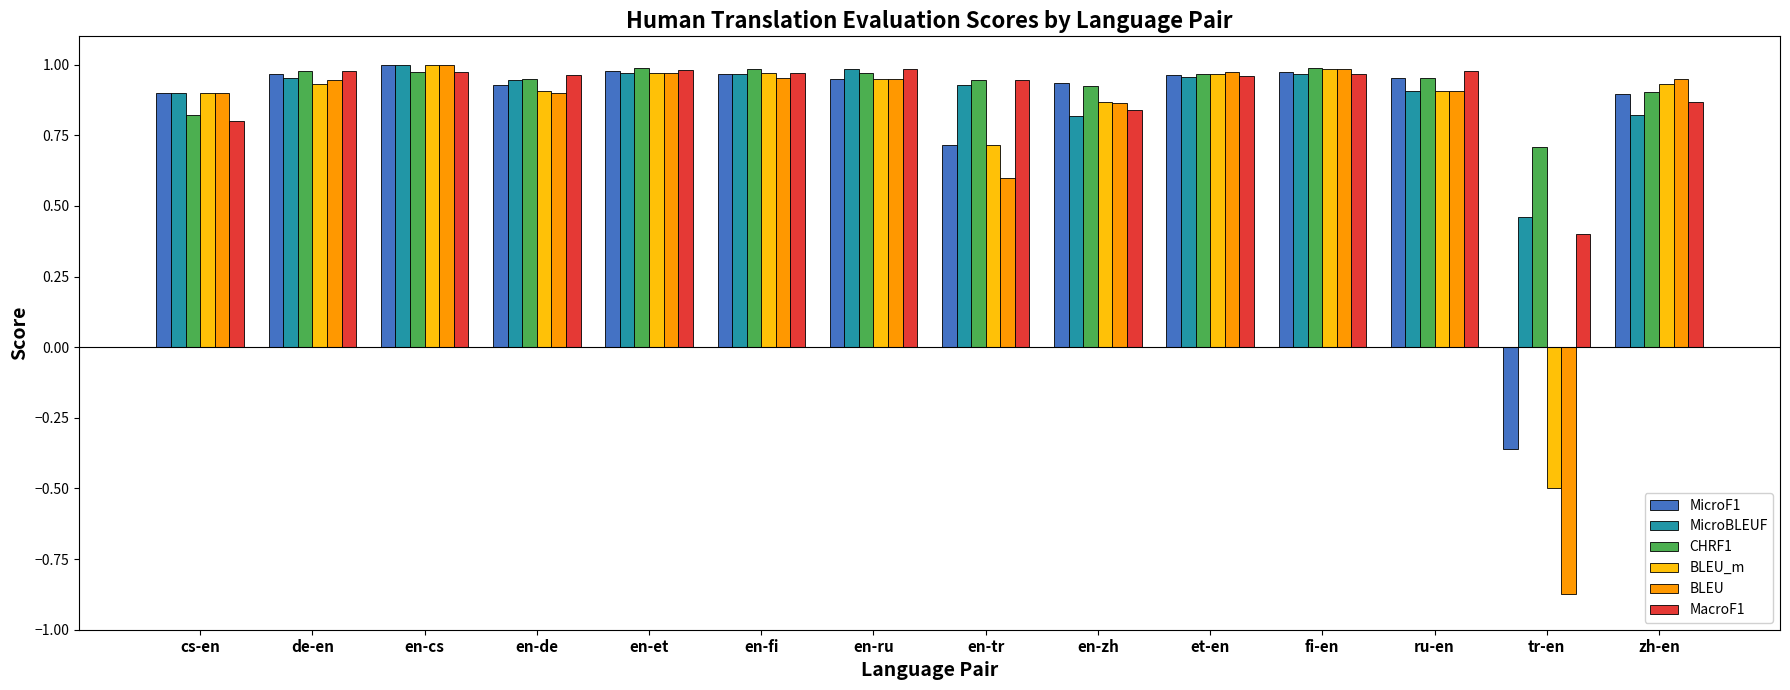

What is the sum of all MacroF1 values?

12.6